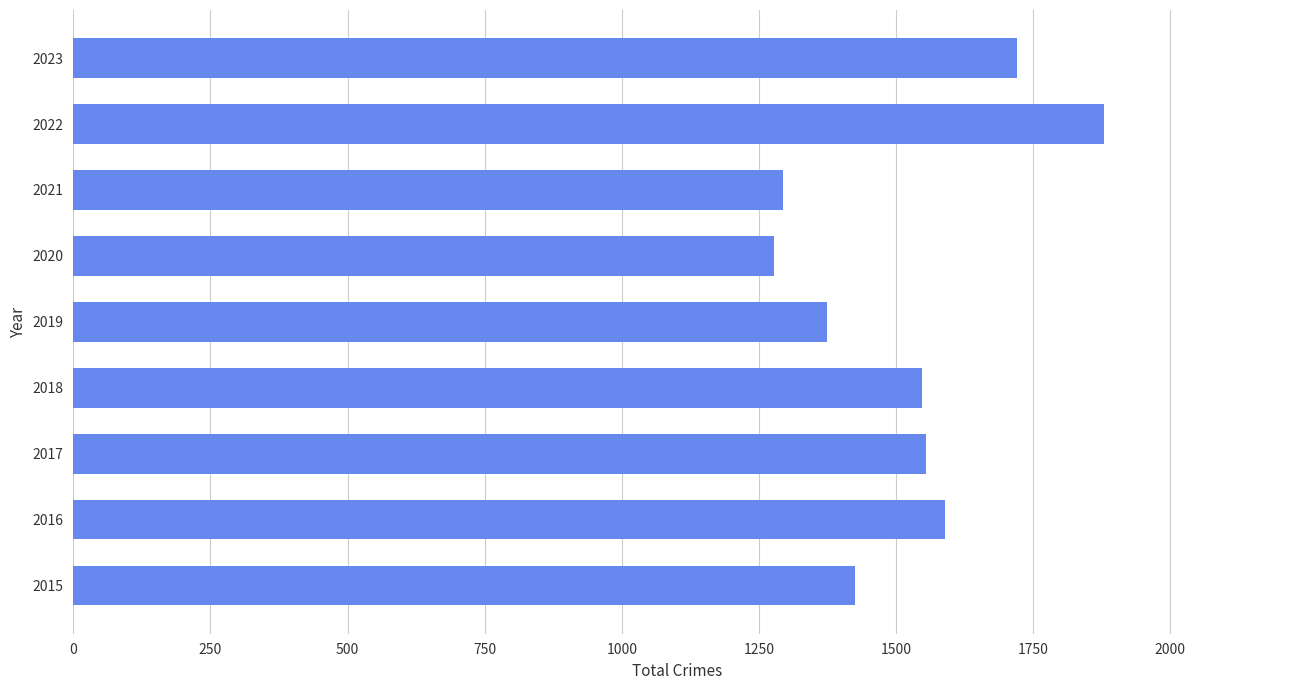

Read the value at 2022.

1880